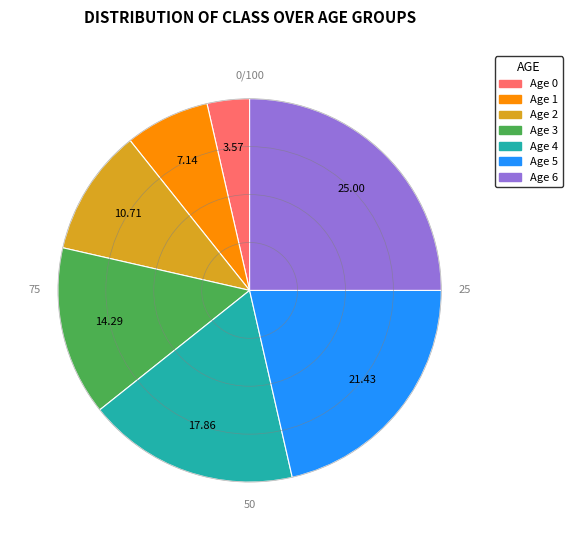

How many slices are in this pie chart?

7